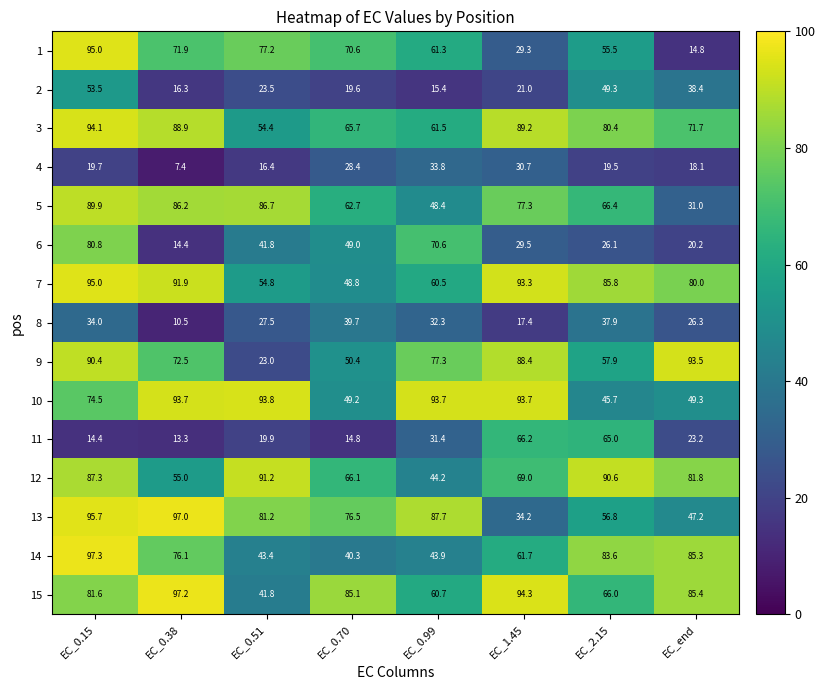

Where is 4 nearest to the value 20?

EC_0.15